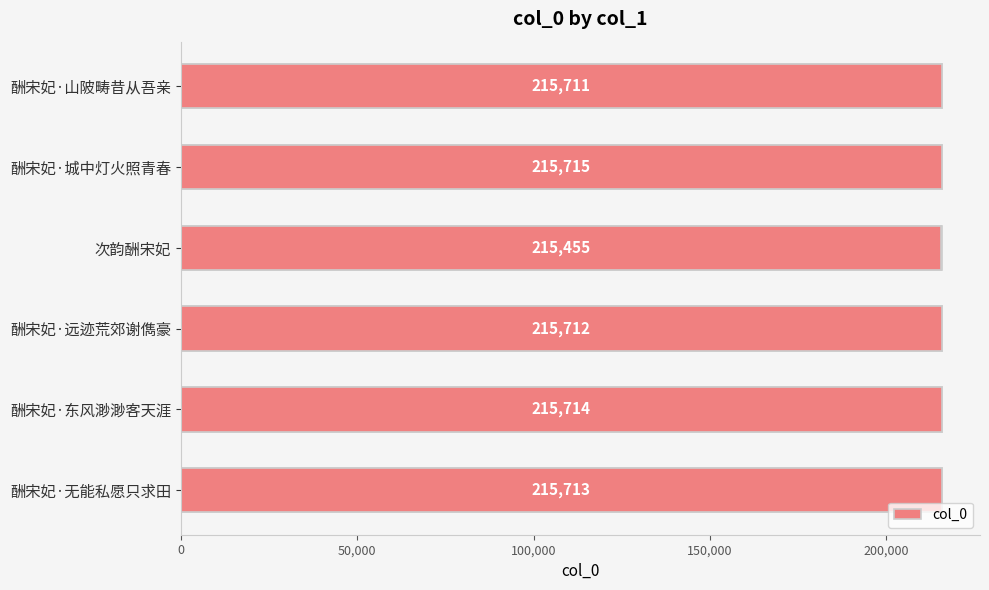

What is the sum of the values at 酬宋妃·东风渺渺客天涯 and 酬宋妃·城中灯火照青春?

431429